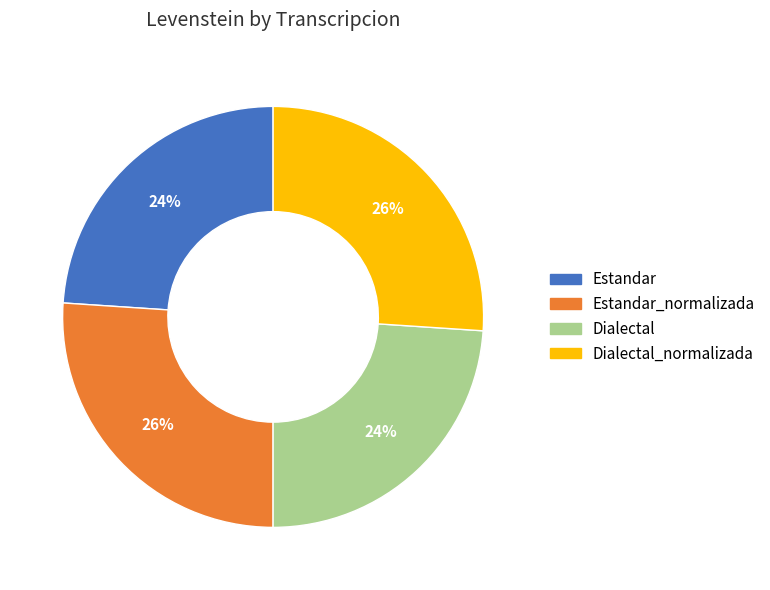

Does any single category account for the majority?

No